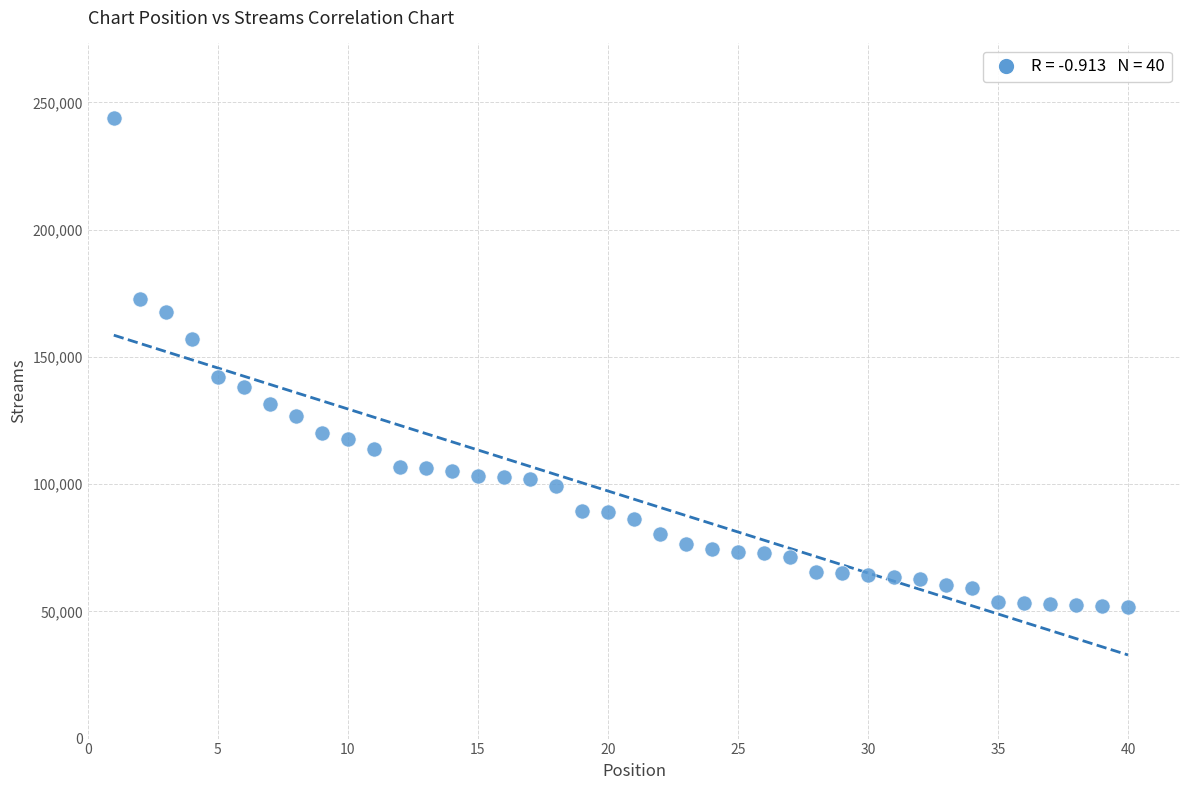

What Y value in the scatter plot is closest to 147841?

142156